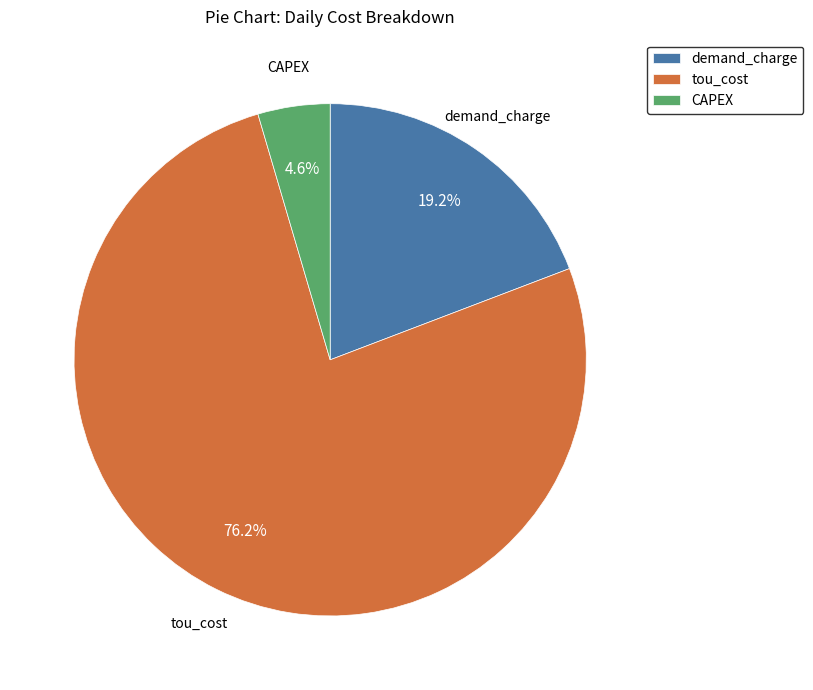

What percentage do CAPEX and demand_charge together represent?

23.8%